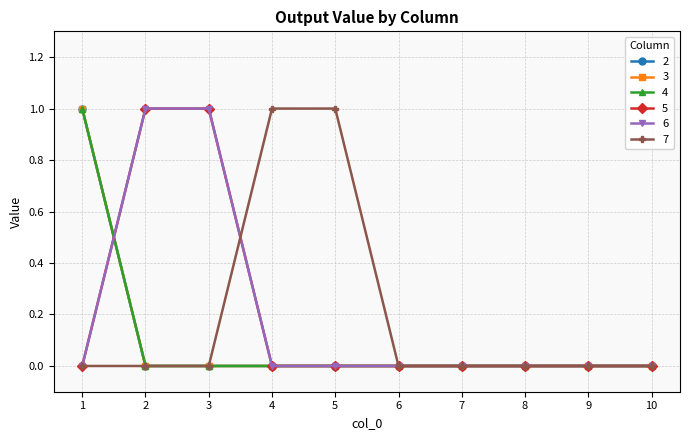

The value of 3 at 1 is 0. True or false?

False